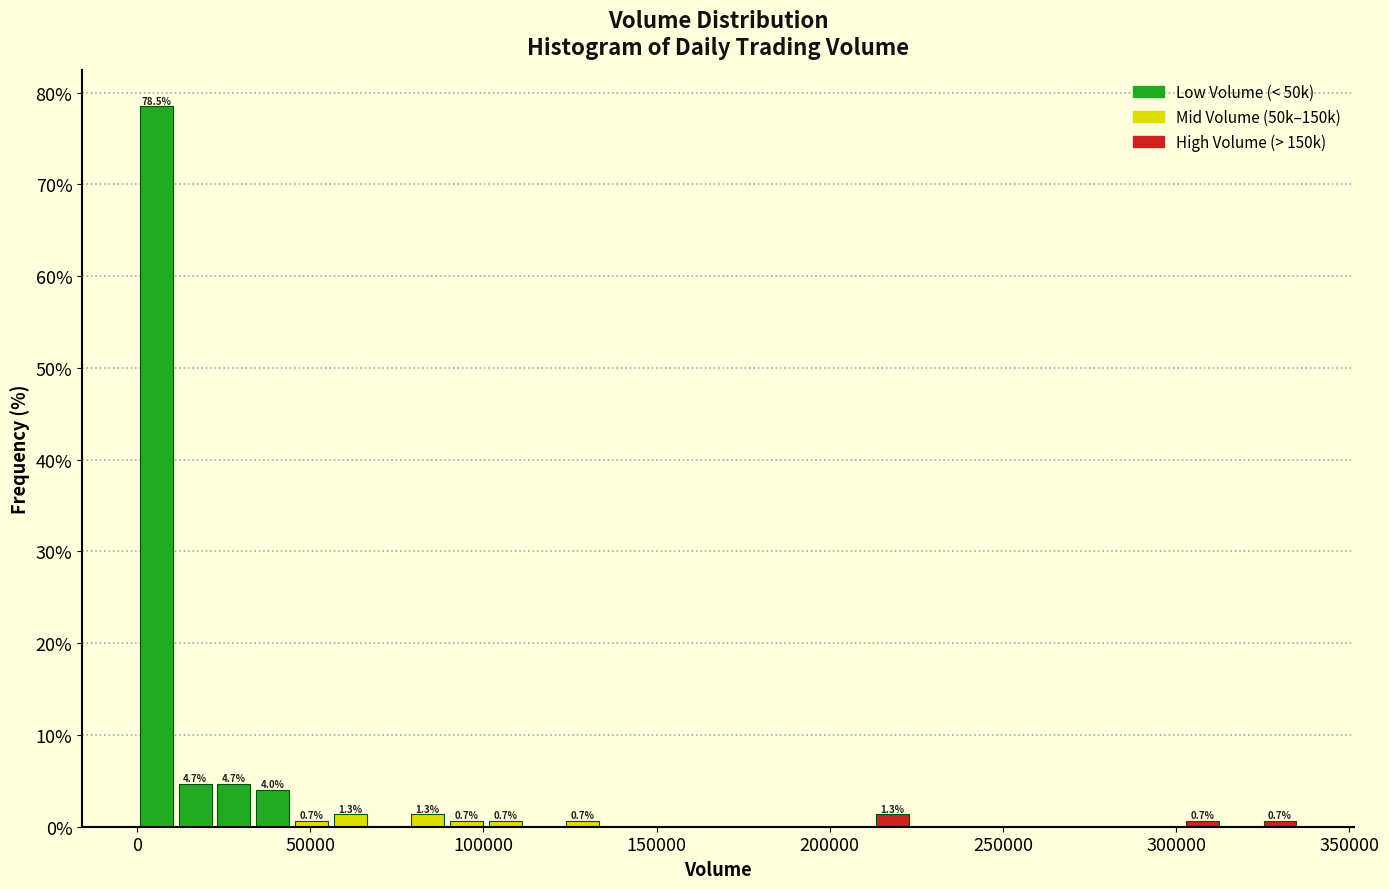

Around what value on the x-axis is the tallest bar? Give the approximate position of its centre, as read against the axis.

5000